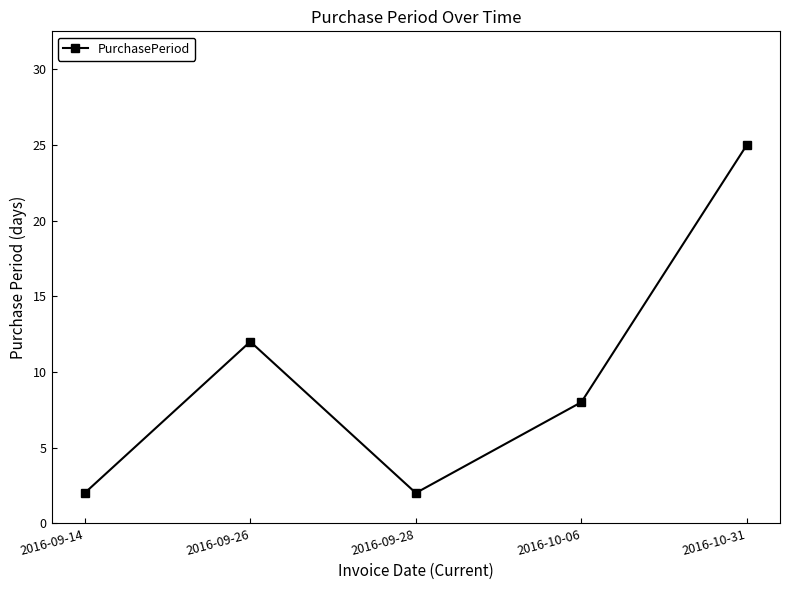

How many categories are shown in the chart?

5